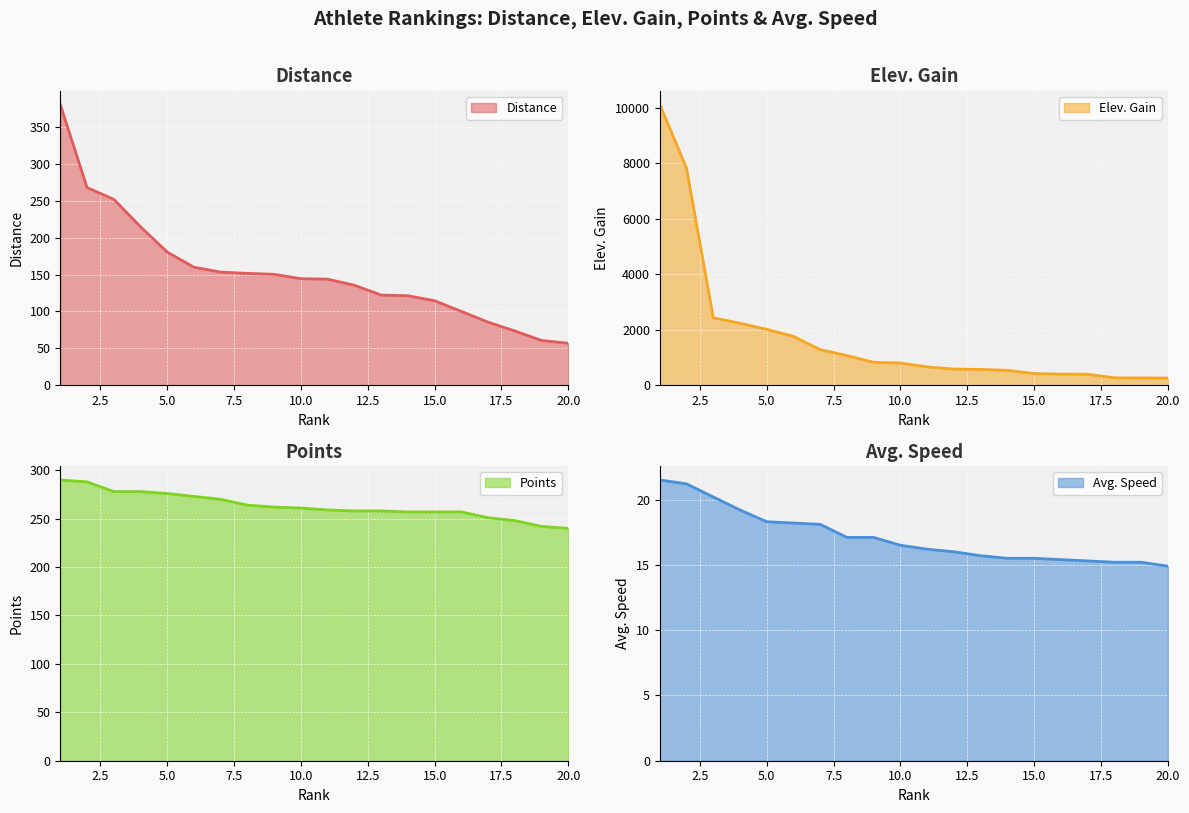

At which category does the chart reach its minimum across all series?

20